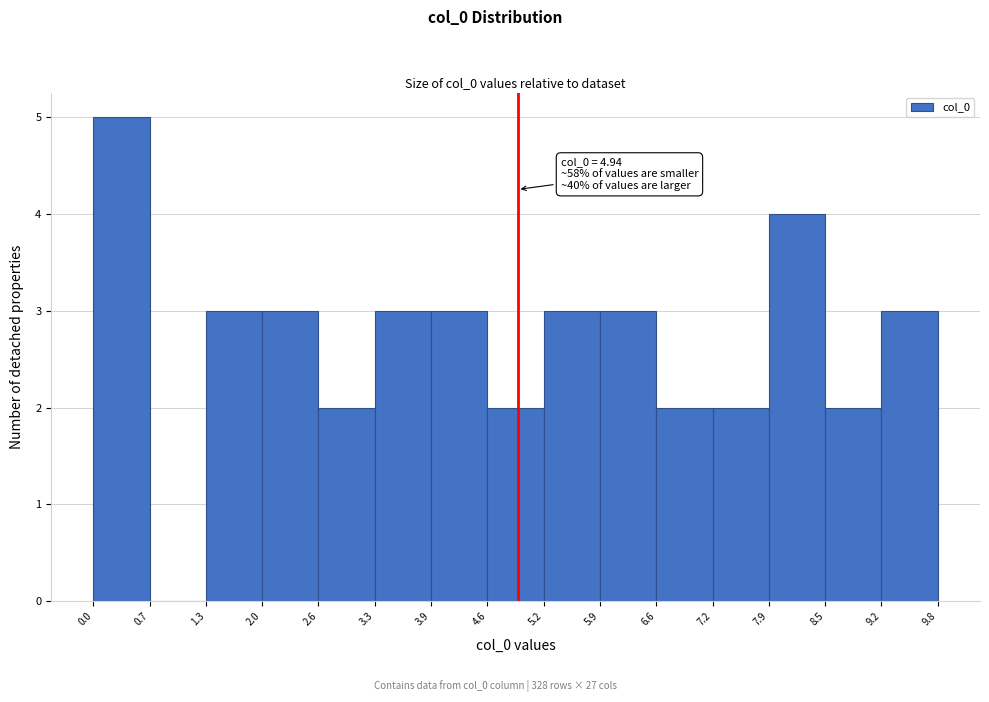

Which range on the x-axis has the tallest bar?

0.0 to 0.7